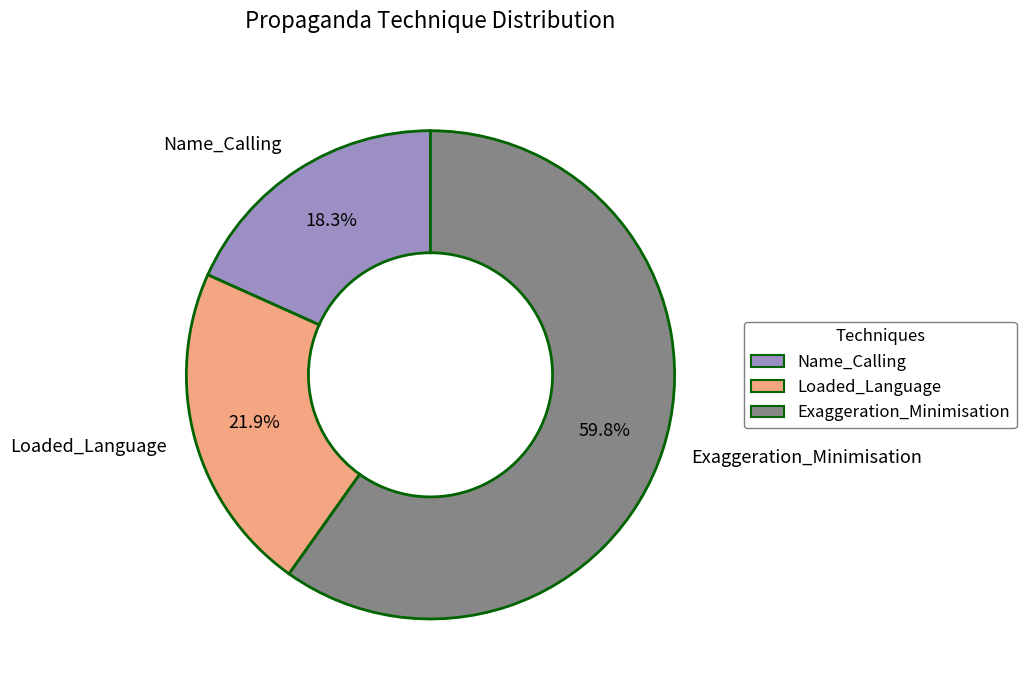

Approximately how many times larger is the value at Name_Calling compared to Exaggeration_Minimisation?

0.3